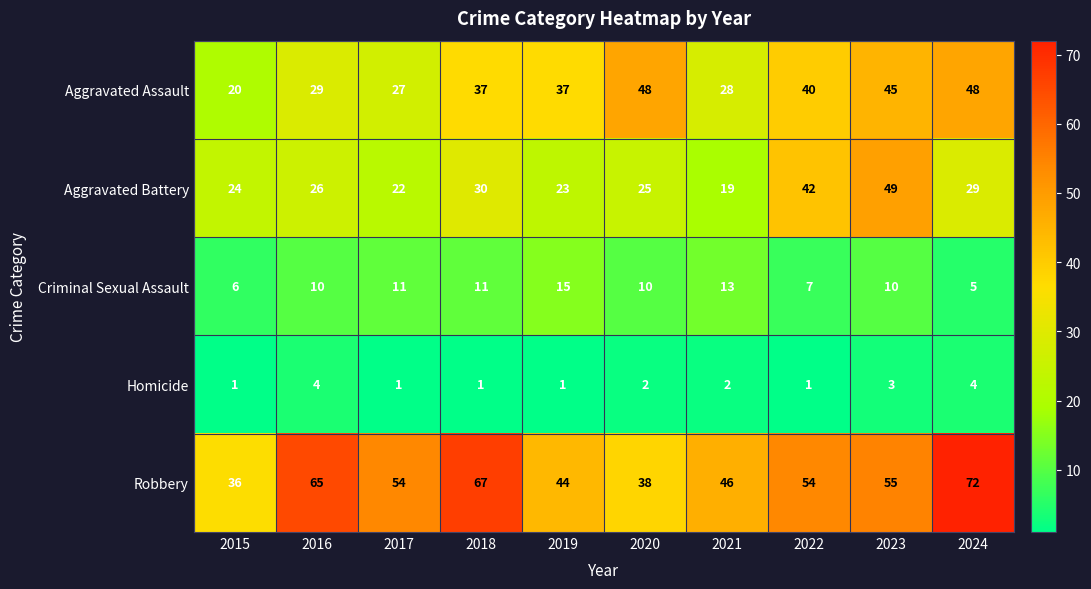

What is the lowest value of the Aggravated Assault series?

20